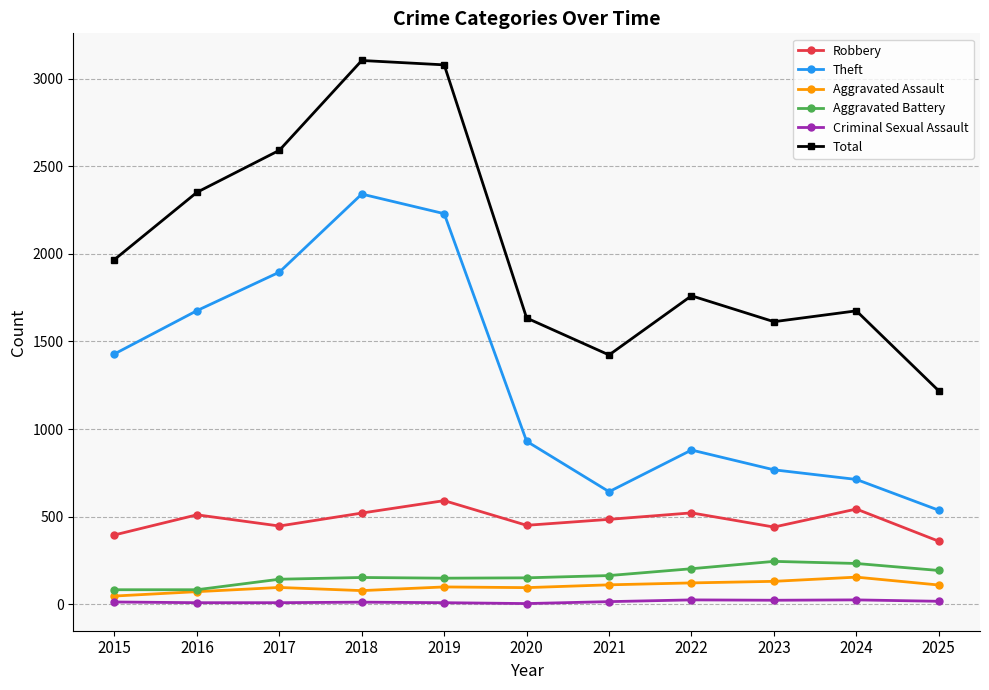

The value of Total at 2021 is 1423. True or false?

True